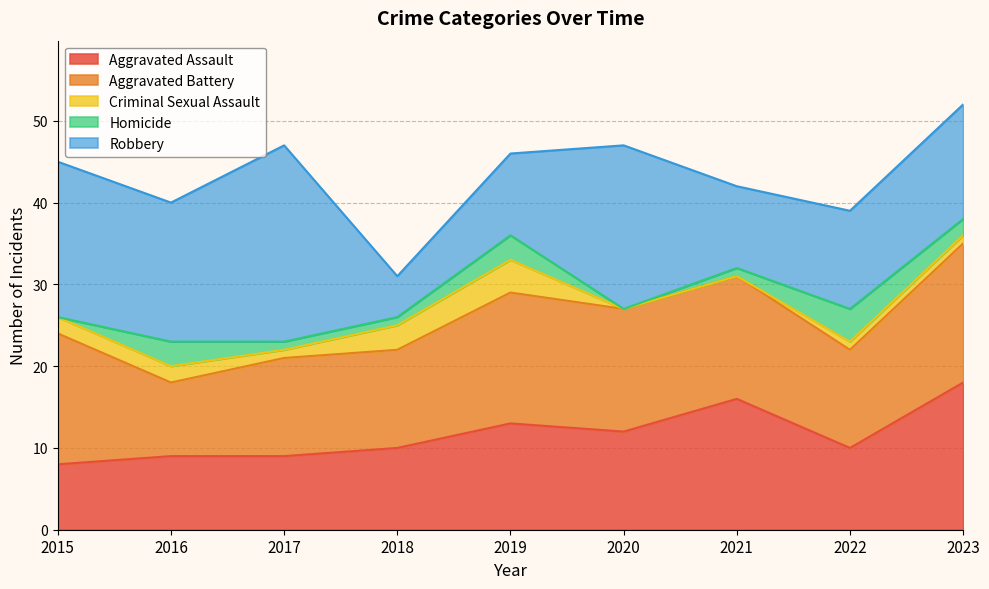

Where is the first local minimum for Criminal Sexual Assault?

2017